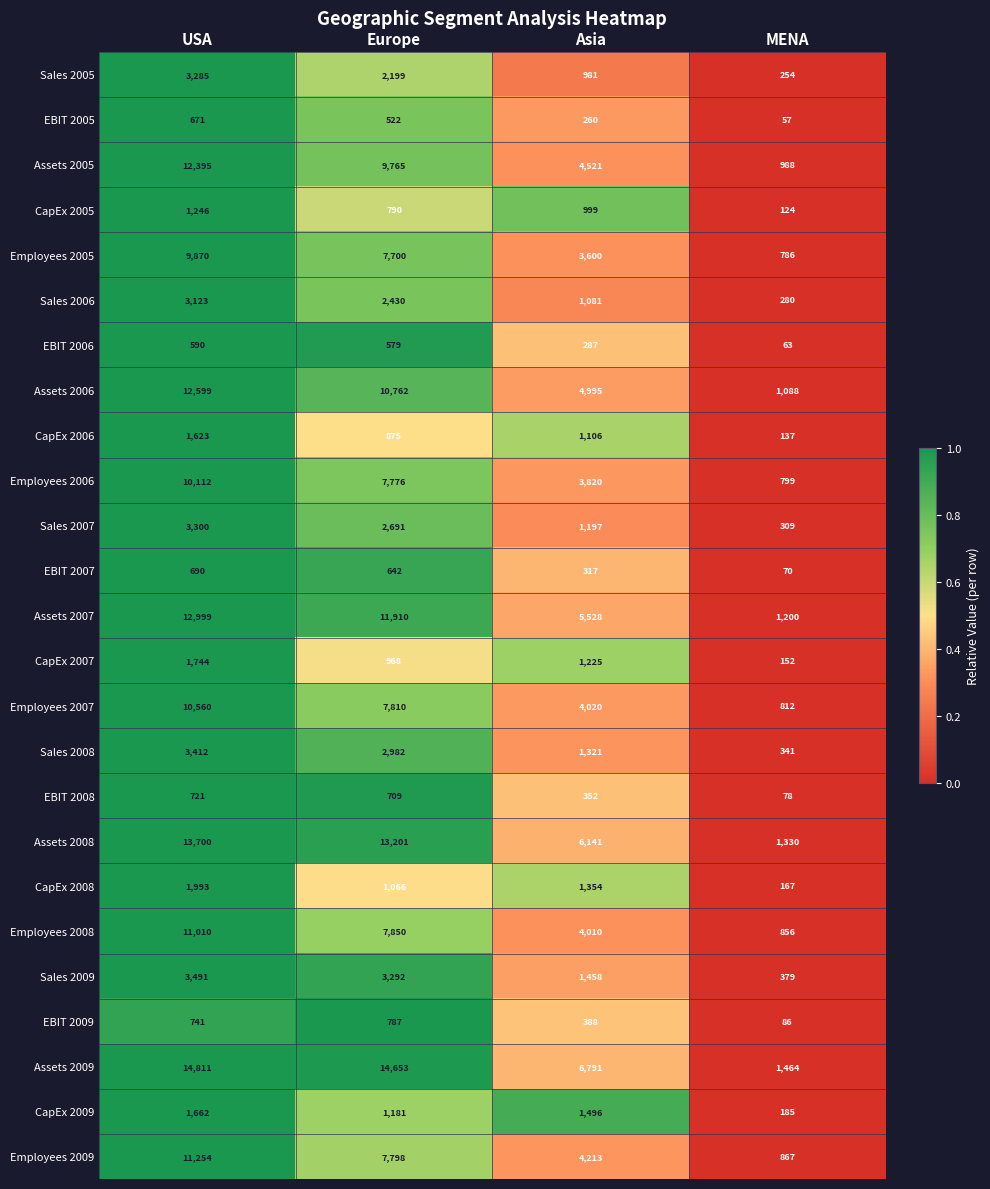

The value of EBIT 2008 at Asia is 618. True or false?

False